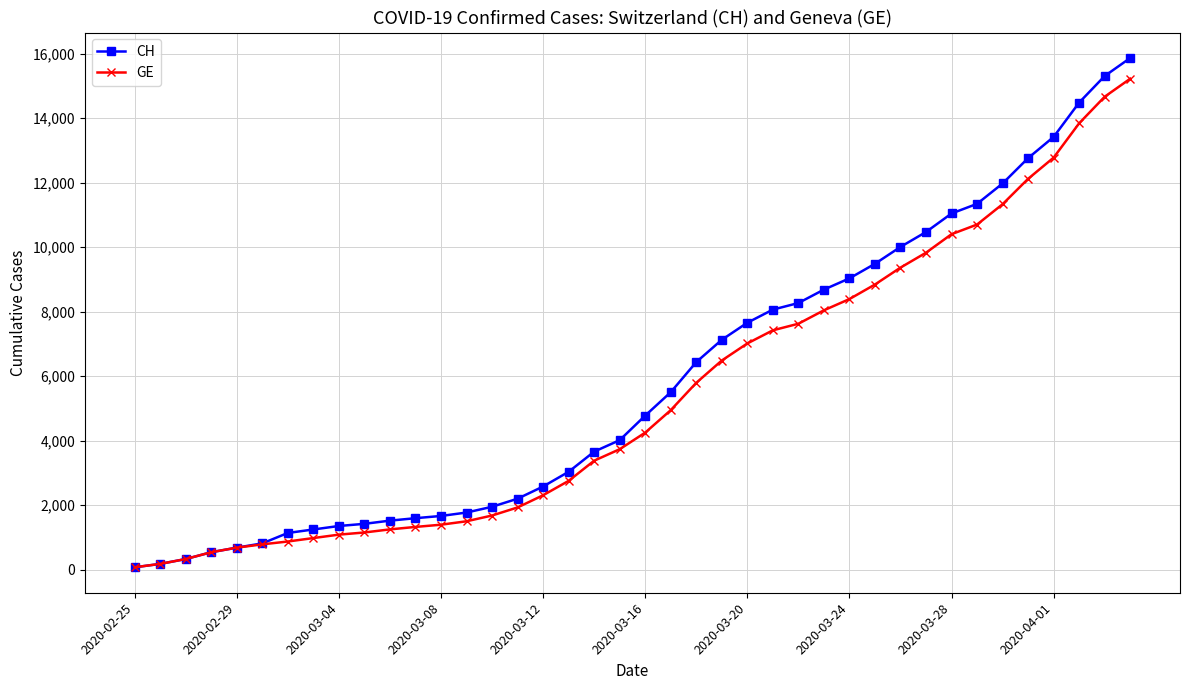

At how many categories does at least one series exceed 6149?

18